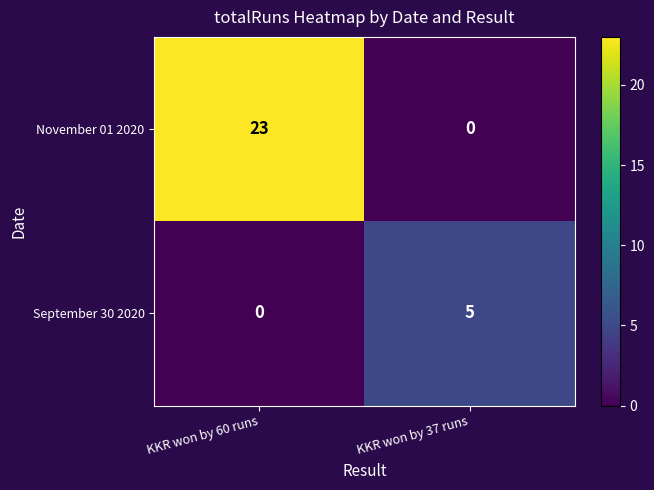

Rank the series by their average value, from lowest to highest.

September 30 2020, November 01 2020